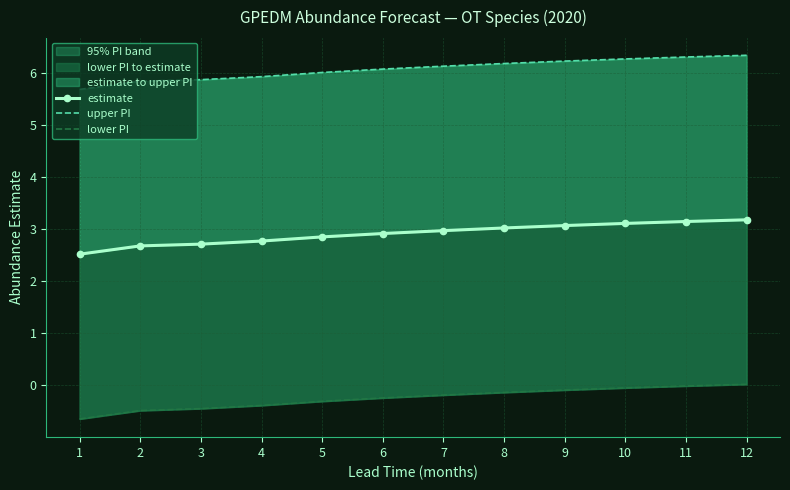

Rank the series by their average value, from lowest to highest.

lower PI, estimate, upper PI